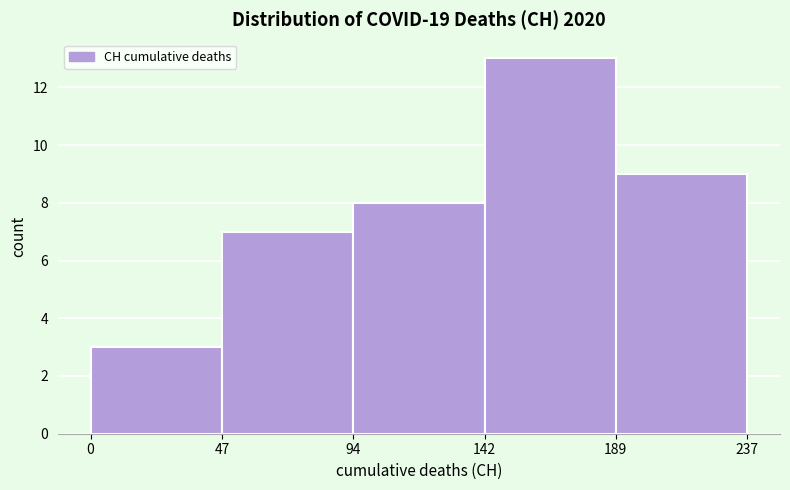

Reading left to right, list every bar in this chart as the range it spans on the x-axis followed by its height. The values are not printed on the chart, so give them approximately, as read against the axis.

0 to 47: 3
47 to 94: 7
94 to 142: 8
142 to 189: 13
189 to 237: 9